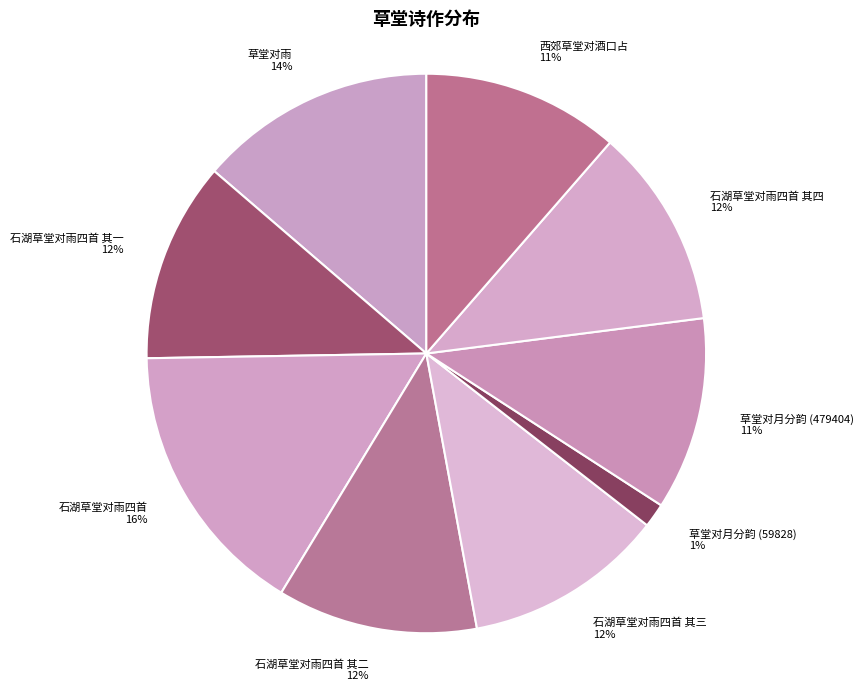

To the nearest percent, what percentage of the pie is 石湖草堂对雨四首 其一?

12%